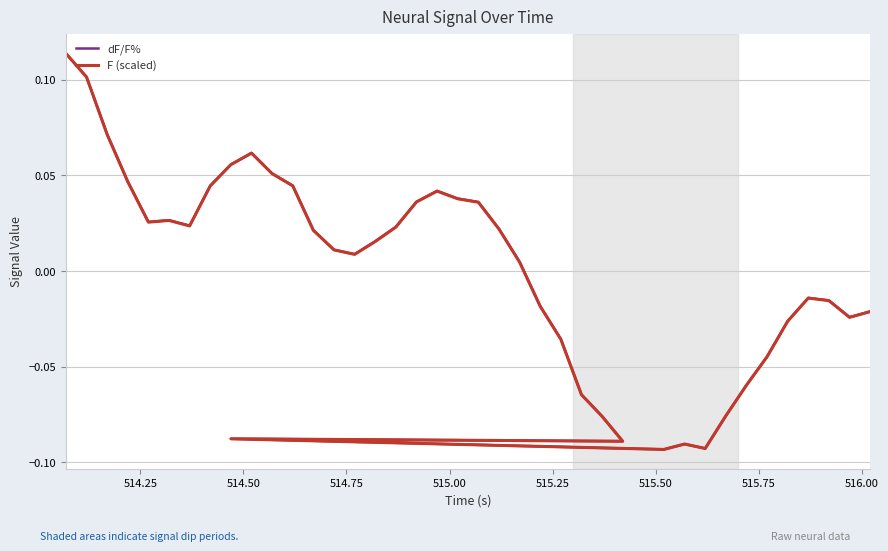

How many negative values does the dF/F% series have?

17